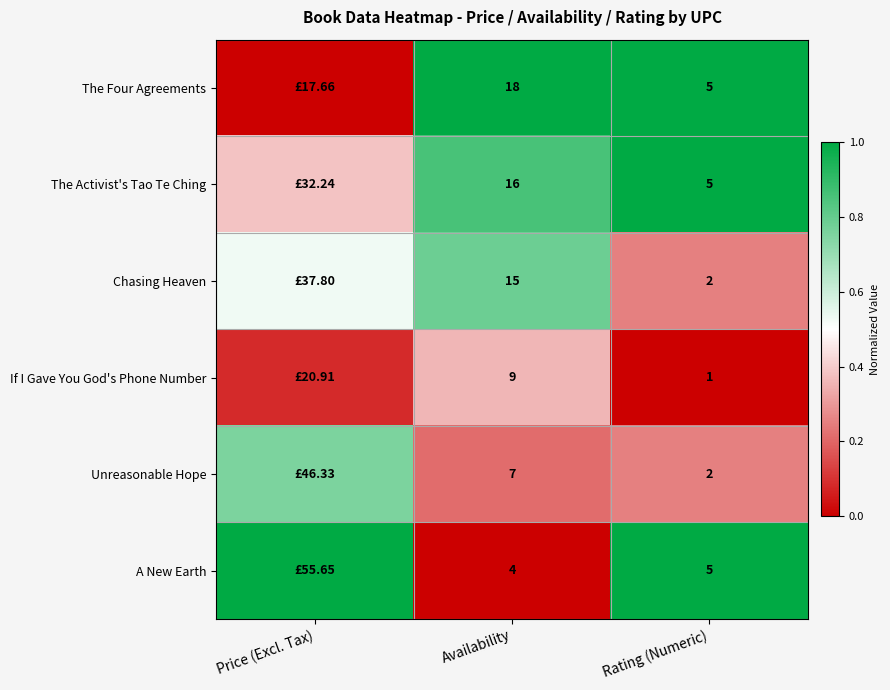

Count the number of data series in this chart.

6